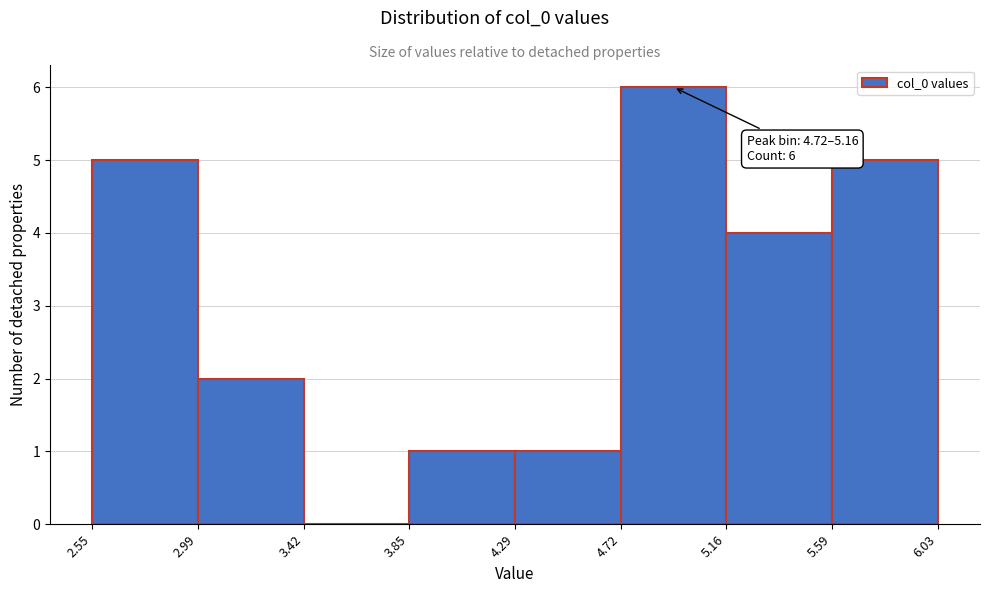

Over which range of the x-axis is the bar tallest?

4.72 to 5.16